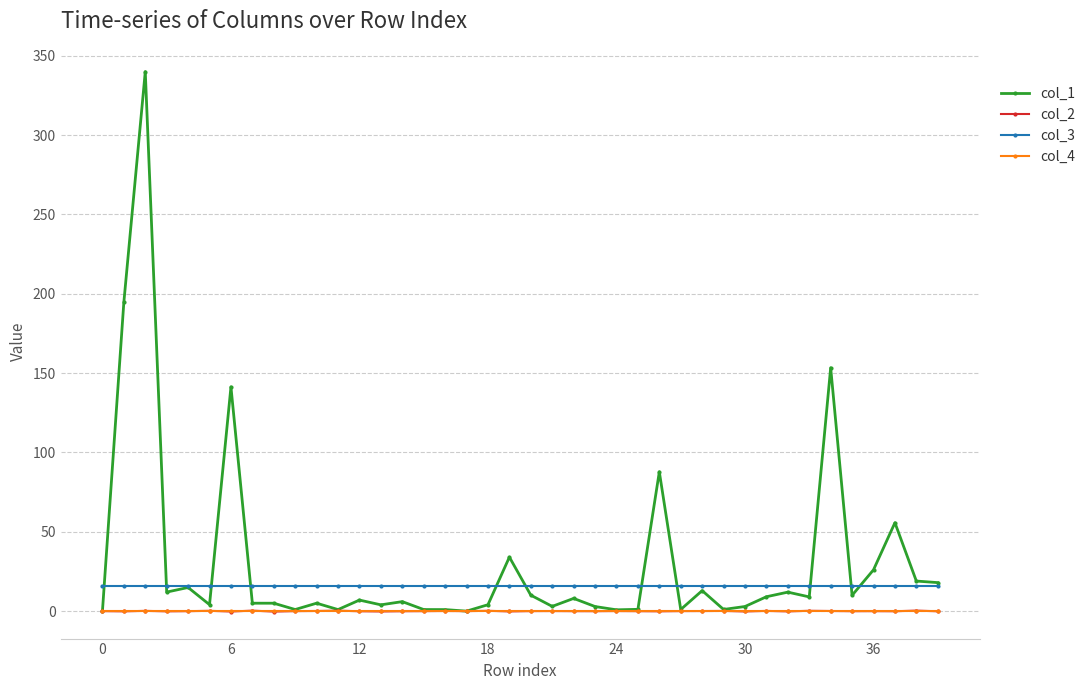

In col_1, how many points are higher than both neighbors (excluding endpoints)?

13